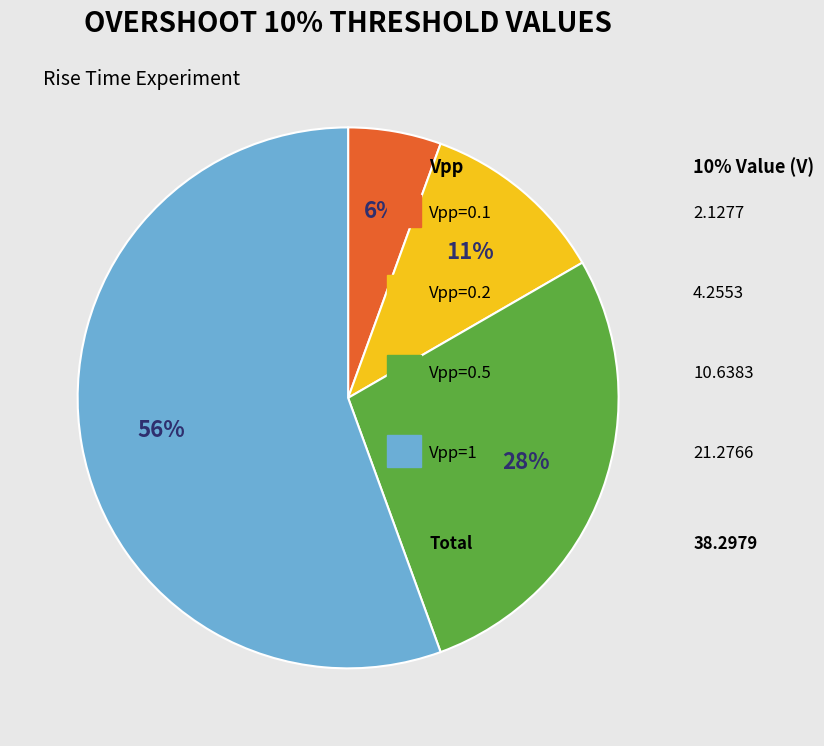

To the nearest percent, what is the difference between the largest and smallest slice percentages?

50%